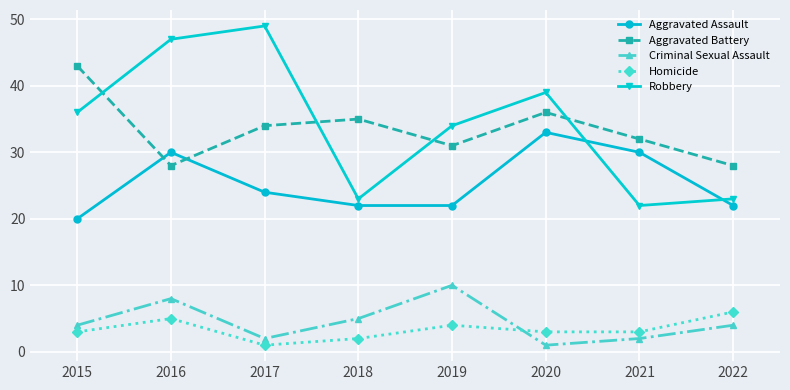

Which category has the highest value in the Criminal Sexual Assault series?

2019